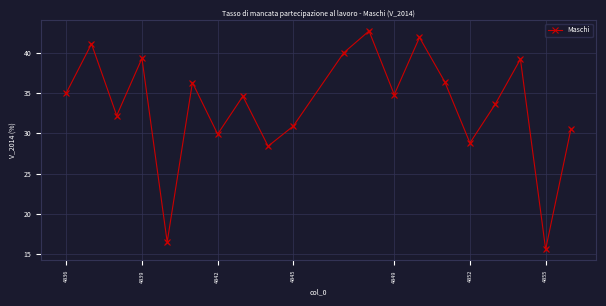

True or false: the data has more than 0 interior local peaks.

True